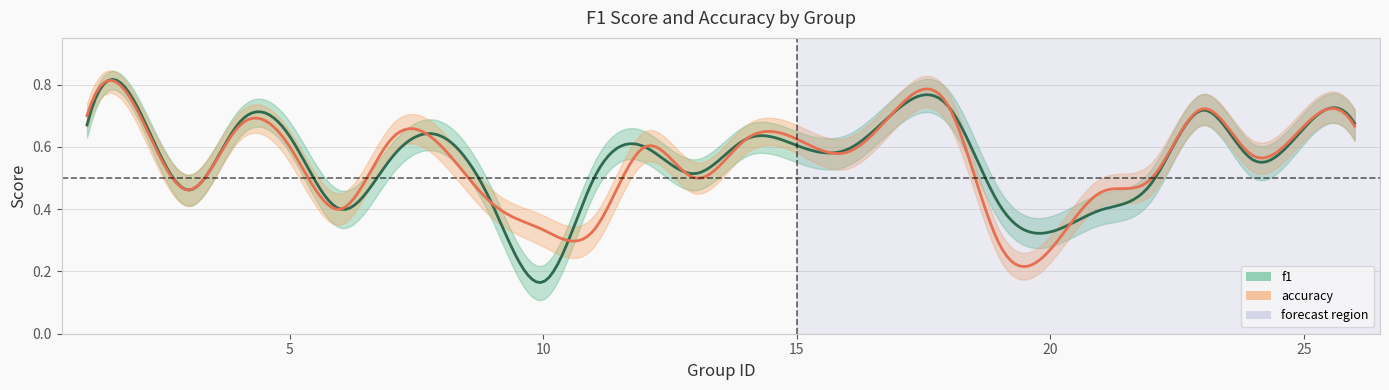

What is the sum of all f1 values?

14.1